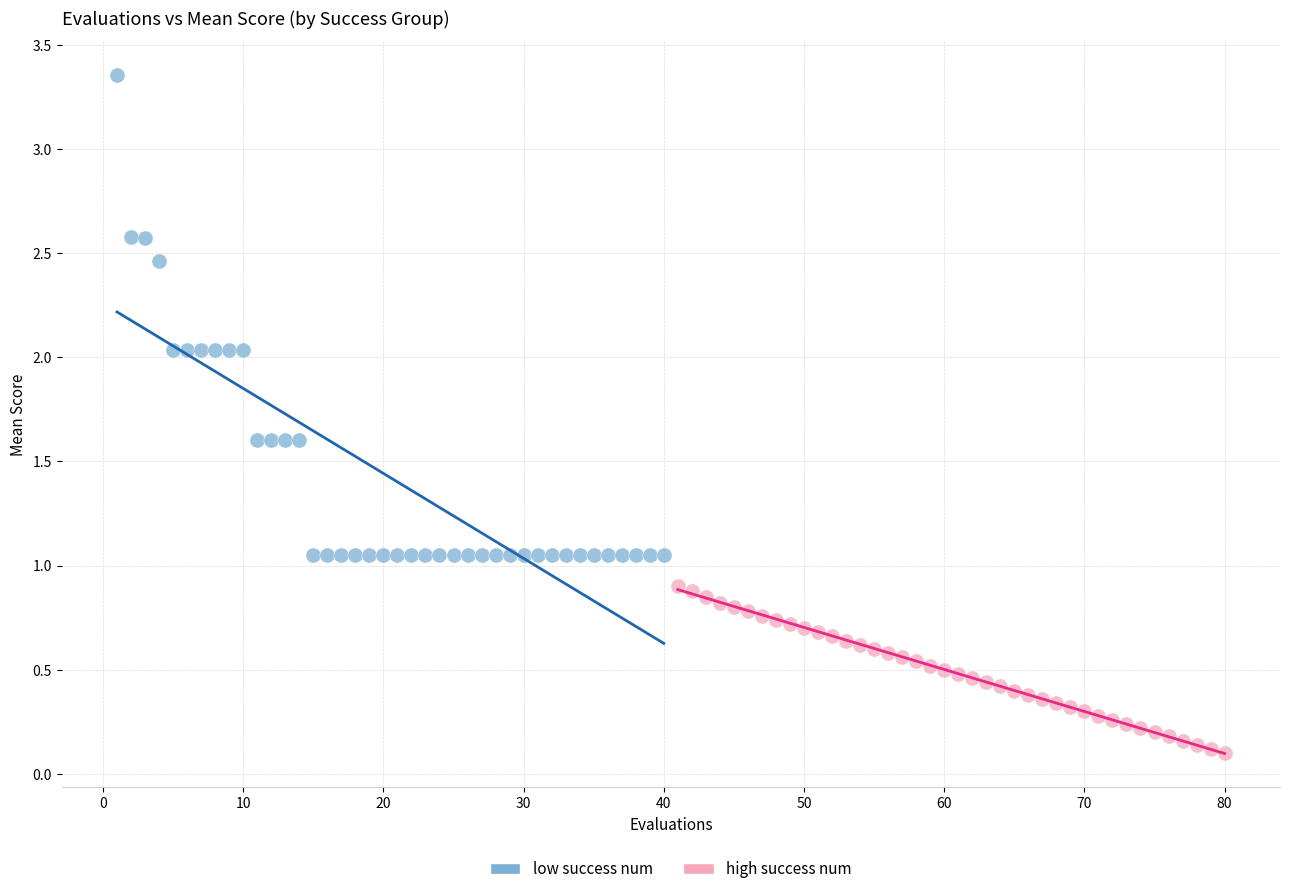

Which series reaches the maximum Y coordinate?

low success num